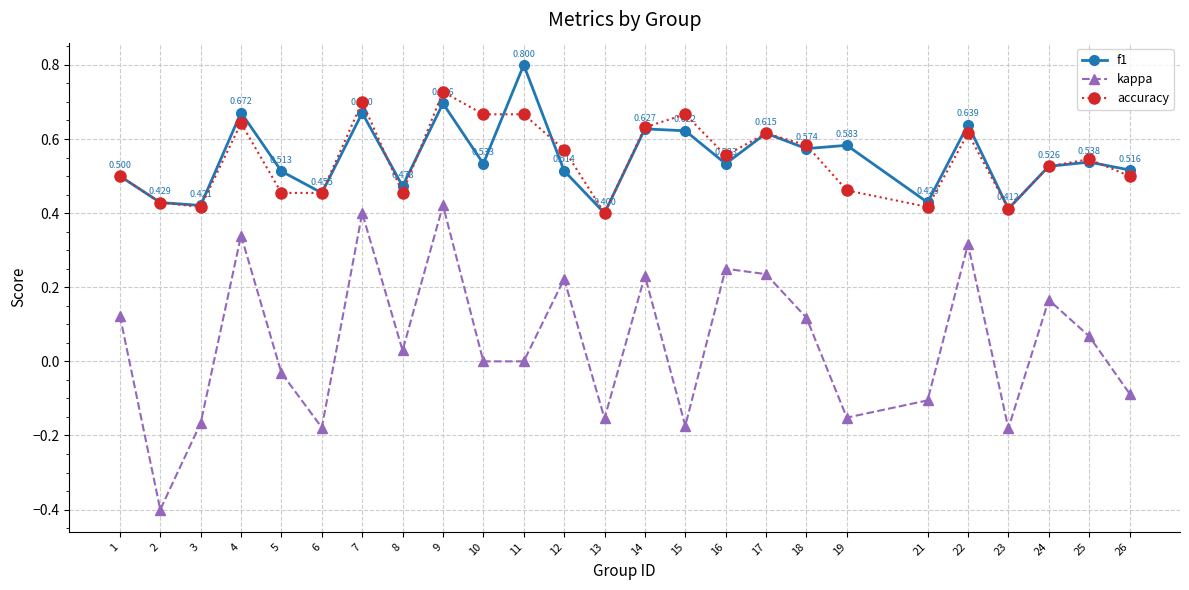

At which category does the chart reach its minimum across all series?

2